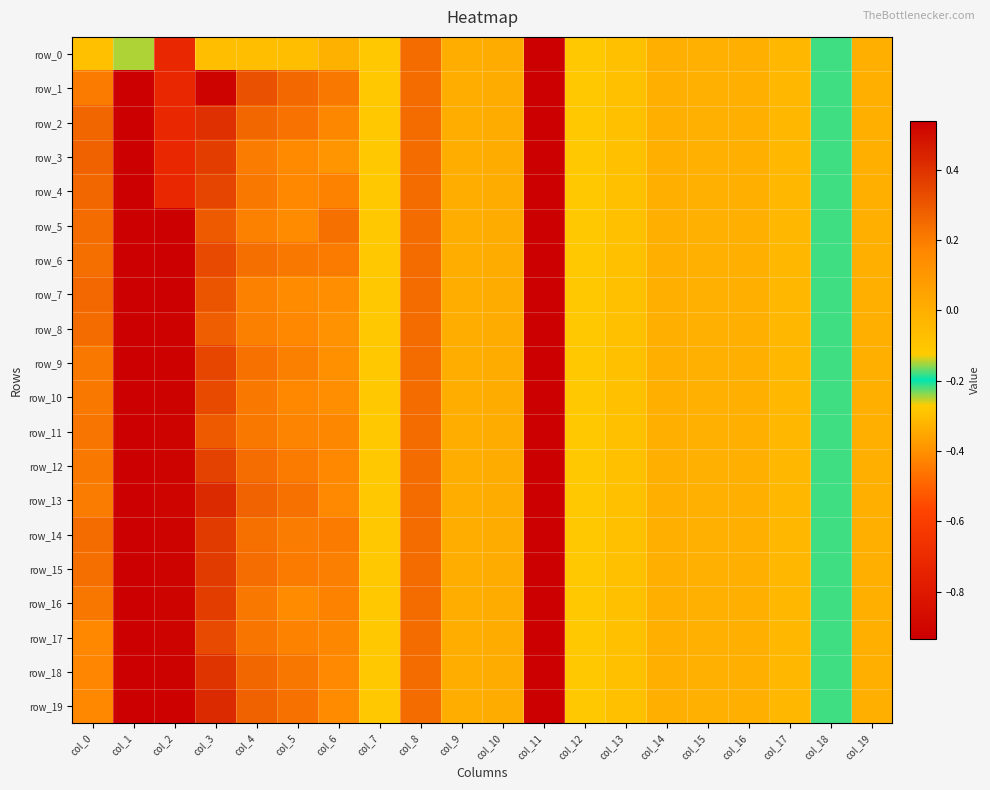

What is the difference between the second highest and minimum values in the row_19 series?

5.6